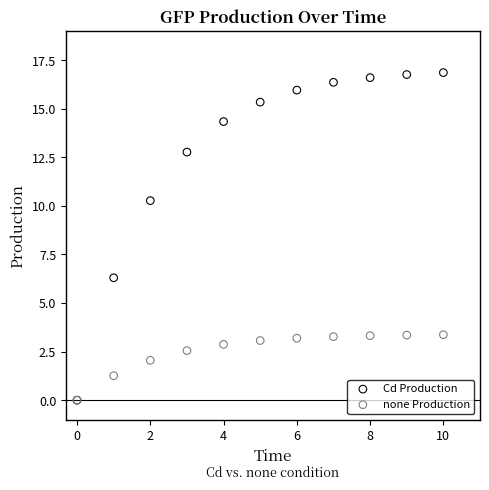

In the none Production series, what Y value is closest to 1?

1.3